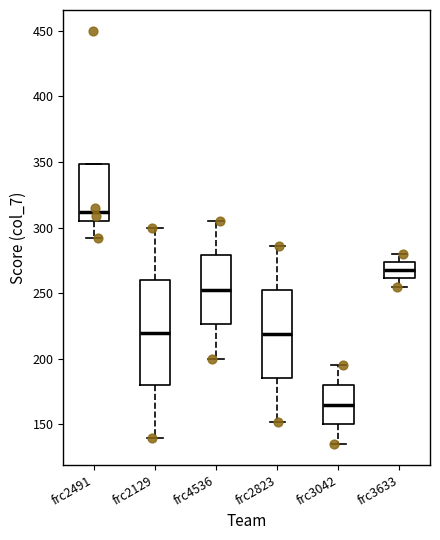

Reading left to right, read every box against the y-axis: the position of its median line, the range the box covers, and the ends of its whiskers. The values are not printed on the chart, so give them approximately, as read against the axis.

frc2491: median 310, box 305 to 350, whiskers 290 to 350
frc2129: median 220, box 180 to 260, whiskers 140 to 300
frc4536: median 255, box 225 to 280, whiskers 200 to 305
frc2823: median 220, box 185 to 255, whiskers 150 to 285
frc3042: median 165, box 150 to 180, whiskers 135 to 195
frc3633: median 270, box 260 to 275, whiskers 255 to 280